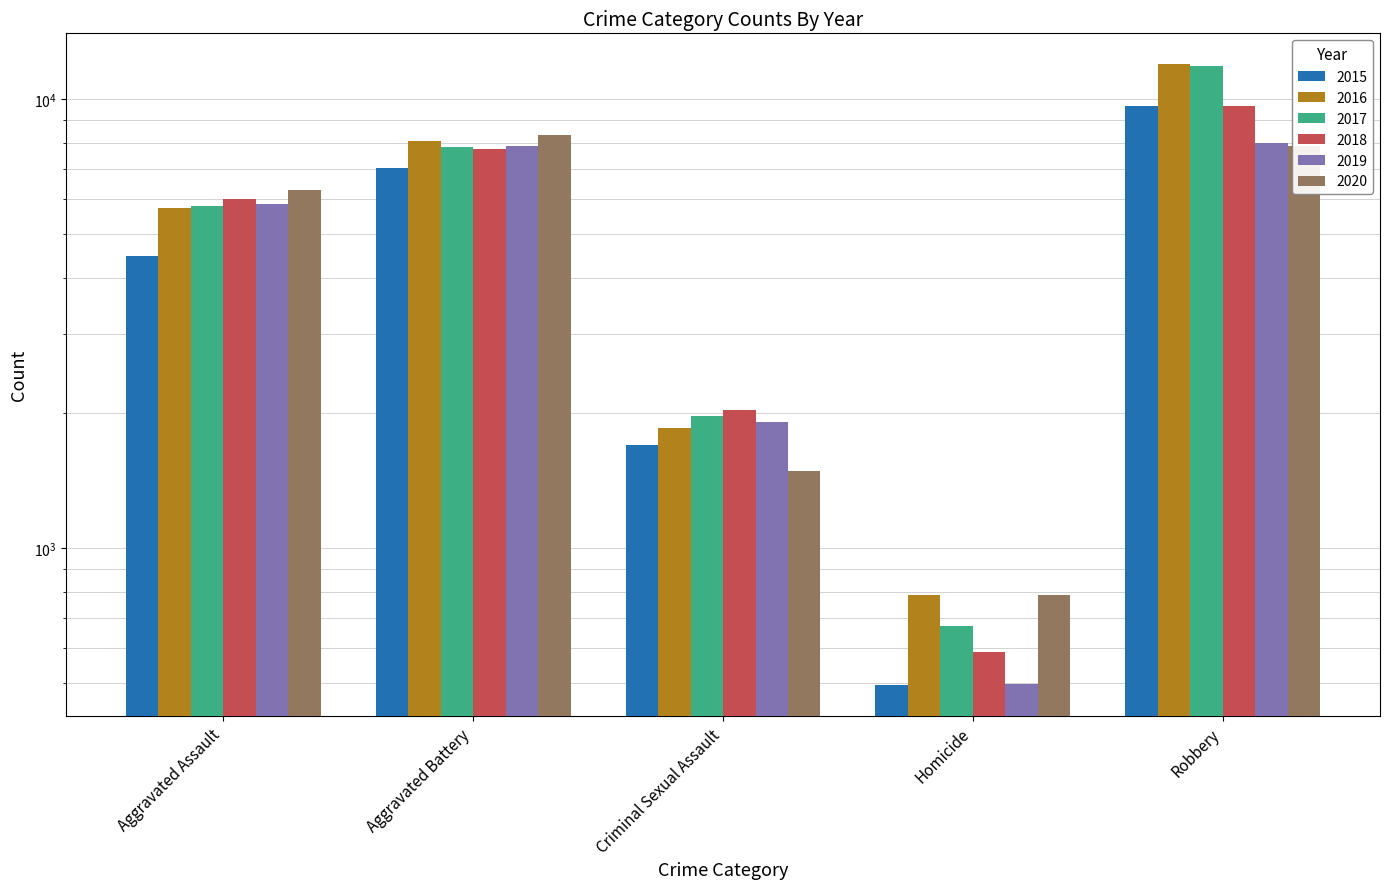

What is the difference between the 2015 values at Robbery and Homicide?

9142